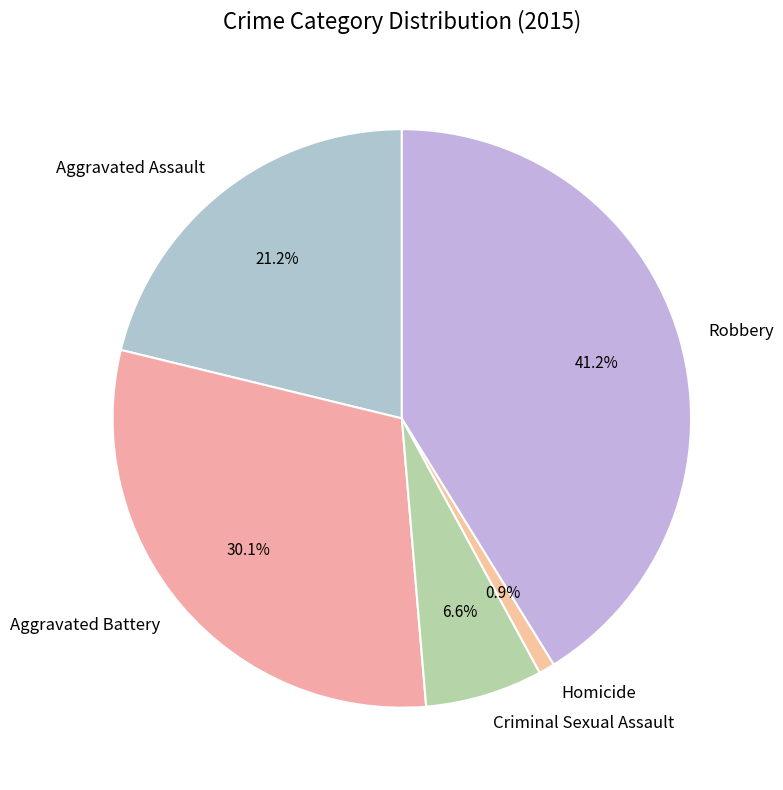

What percentage is NOT represented by Homicide?

99.1%